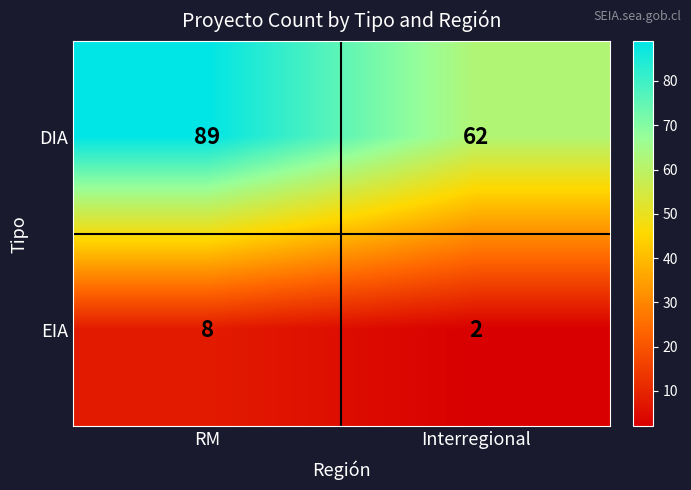

Reading right to left, what are all the values shown in this chart?

DIA: 62	89
EIA: 2	8